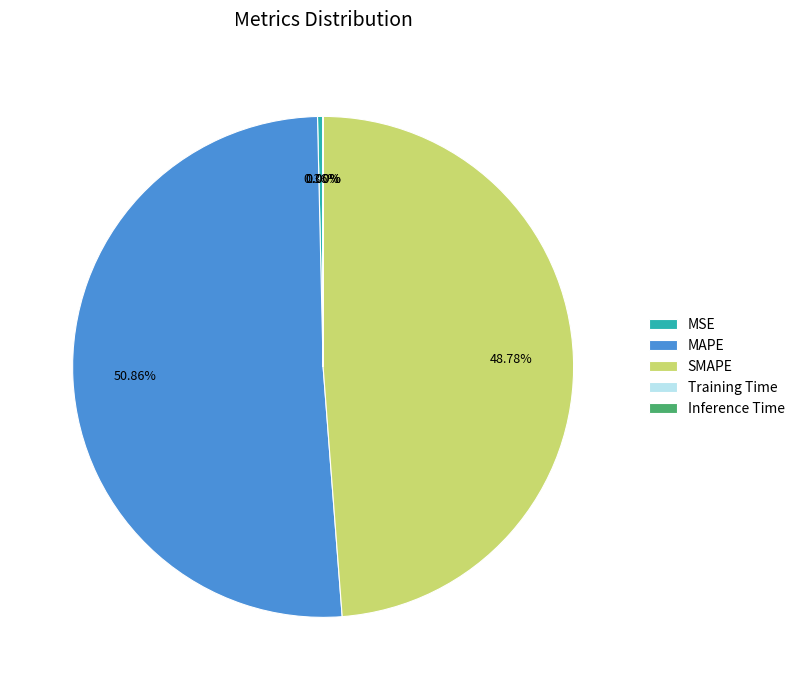

Is there any slice that represents more than half of the pie?

Yes